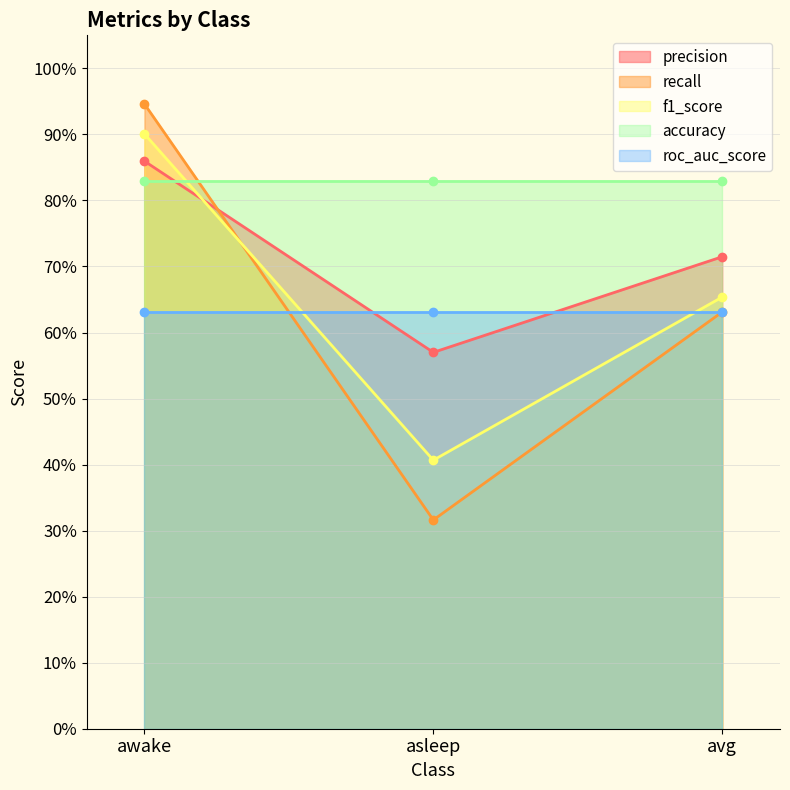

Between avg and awake, which is larger?

awake